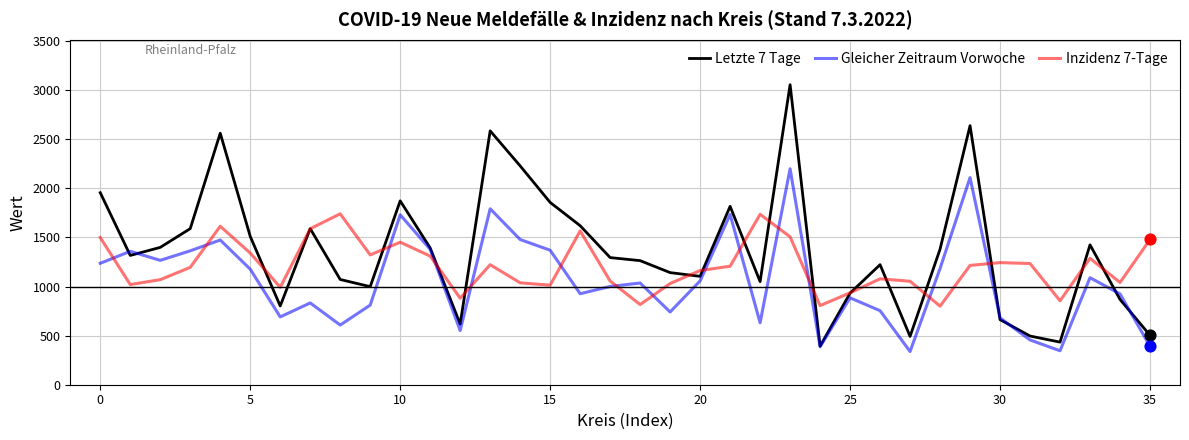

Which series has the largest range (max minus min)?

Letzte 7 Tage